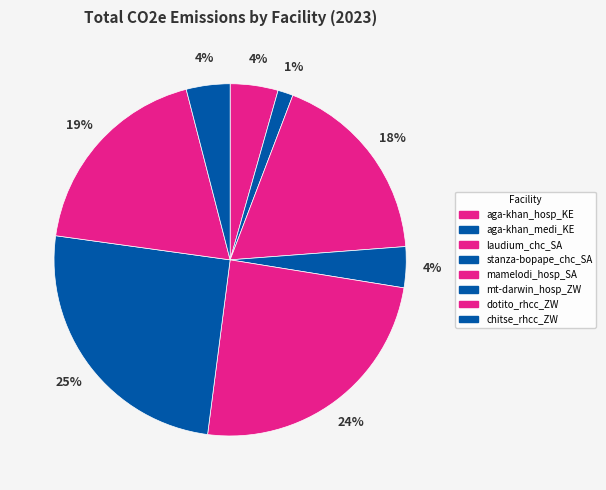

Does any single category account for the majority?

No